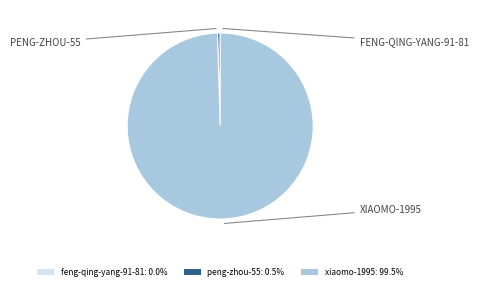

Which category accounts for the majority?

xiaomo-1995